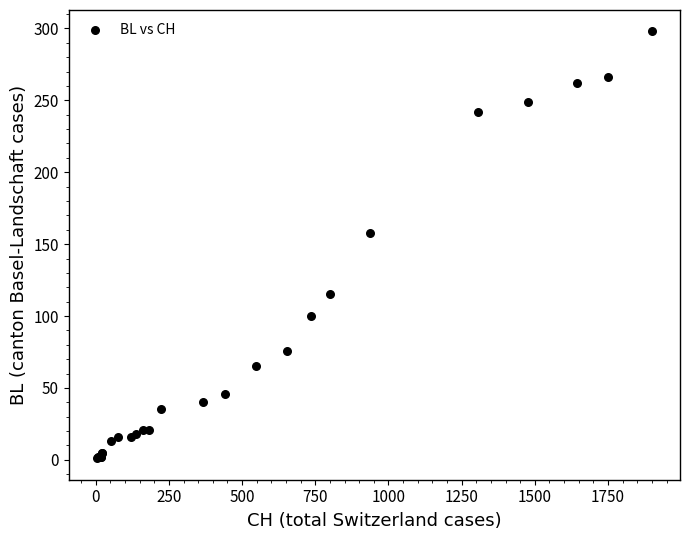

What Y value in the scatter plot is closest to 149?

158